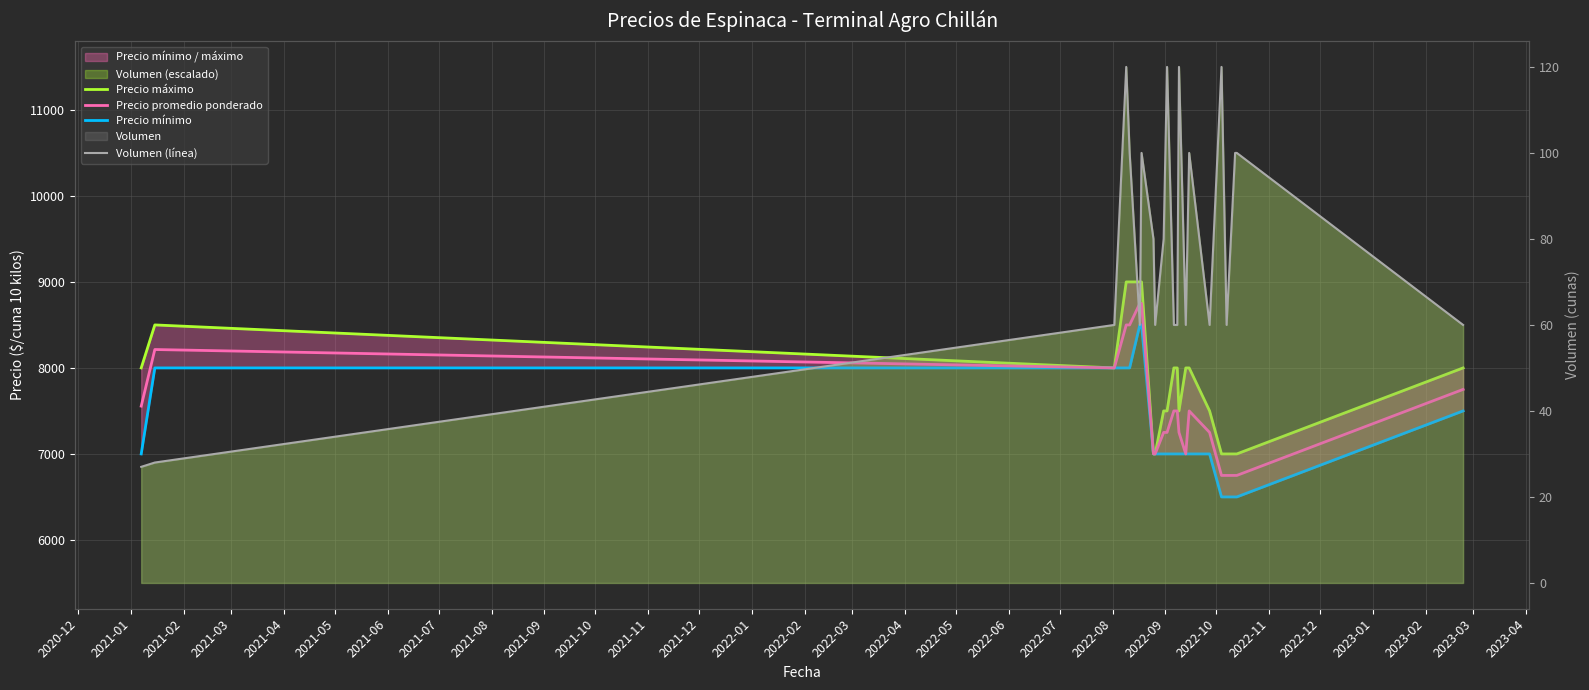

What is the spread (max minus min) of values at 2020-12?

7973